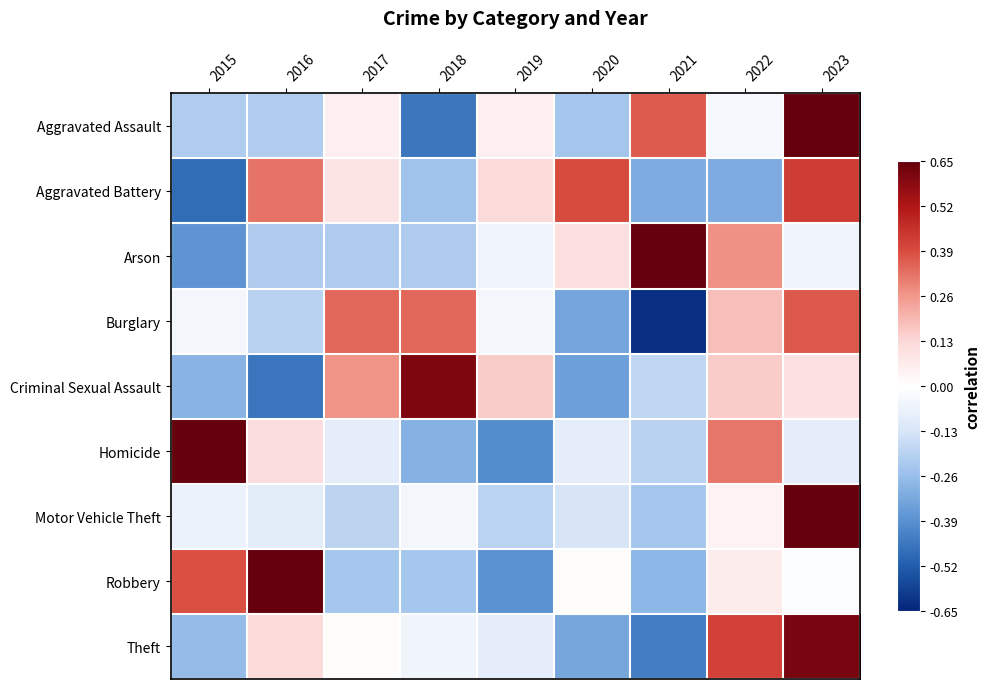

Reading left to right, what are all the values shown in this chart?

Aggravated Assault: 2015=-0.7	2016=-0.7	2017=0.2	2018=-1.4	2019=0.2	2020=-0.7	2021=1.1	2022=-0.1	2023=2.1
Aggravated Battery: 2015=-1.5	2016=1.0	2017=0.3	2018=-0.8	2019=0.4	2020=1.2	2021=-1.0	2022=-1.0	2023=1.3
Arson: 2015=-1.2	2016=-0.7	2017=-0.7	2018=-0.7	2019=-0.2	2020=0.3	2021=2.3	2022=0.8	2023=-0.2
Burglary: 2015=-0.1	2016=-0.6	2017=1.1	2018=1.1	2019=-0.1	2020=-1.0	2021=-1.9	2022=0.6	2023=1.1
Criminal Sexual Assault: 2015=-0.9	2016=-1.4	2017=0.8	2018=1.9	2019=0.5	2020=-1.1	2021=-0.6	2022=0.5	2023=0.3
Homicide: 2015=2.2	2016=0.3	2017=-0.3	2018=-0.9	2019=-1.2	2020=-0.3	2021=-0.6	2022=1.0	2023=-0.3
Motor Vehicle Theft: 2015=-0.2	2016=-0.3	2017=-0.6	2018=-0.1	2019=-0.6	2020=-0.4	2021=-0.7	2022=0.1	2023=2.7
Robbery: 2015=1.2	2016=2.1	2017=-0.7	2018=-0.7	2019=-1.2	2020=0.0	2021=-0.9	2022=0.2	2023=-0.0
Theft: 2015=-0.8	2016=0.4	2017=0.0	2018=-0.2	2019=-0.3	2020=-1.0	2021=-1.3	2022=1.3	2023=1.9